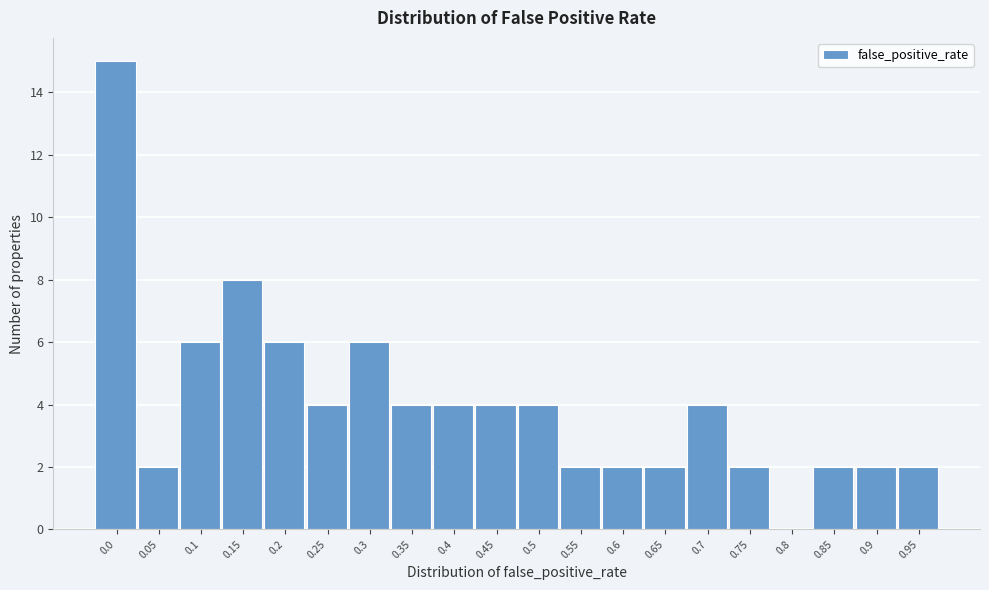

Reading left to right, what are all the values shown in this chart?

0.0=15	0.05=2	0.1=6	0.15=8	0.2=6	0.25=4	0.3=6	0.35=4	0.4=4	0.45=4	0.5=4	0.55=2	0.6=2	0.65=2	0.7=4	0.75=2	0.8=0	0.85=2	0.9=2	0.95=2